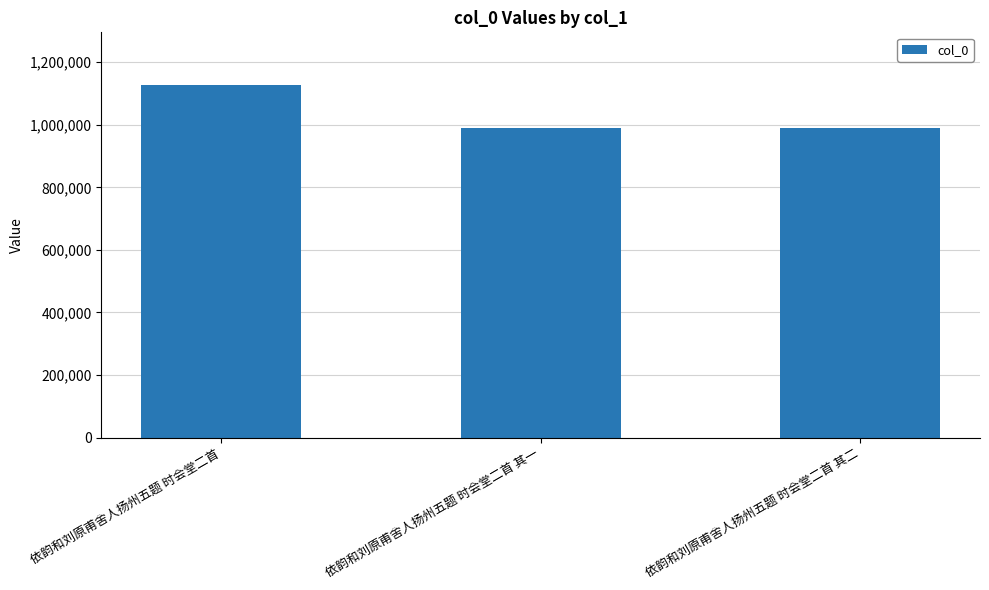

What is the difference between the second highest and minimum values?

1